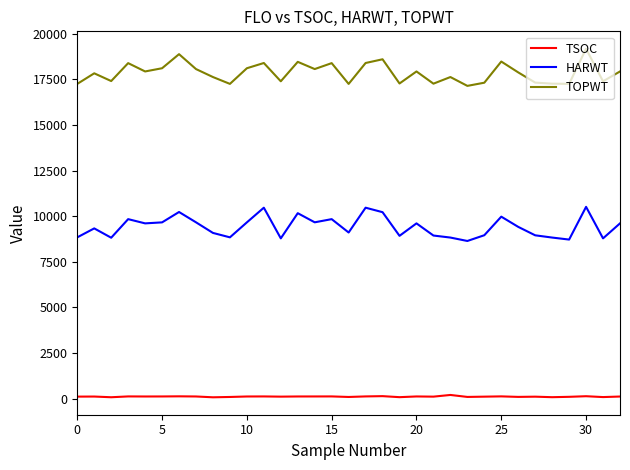

What is the difference between the maximum and minimum values in the HARWT series?

1869